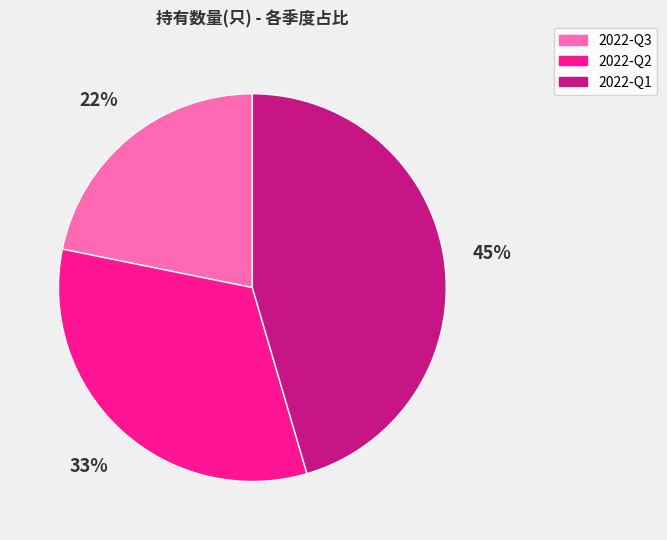

To the nearest percent, what is the combined percentage of 2022-Q3 and 2022-Q2?

55%